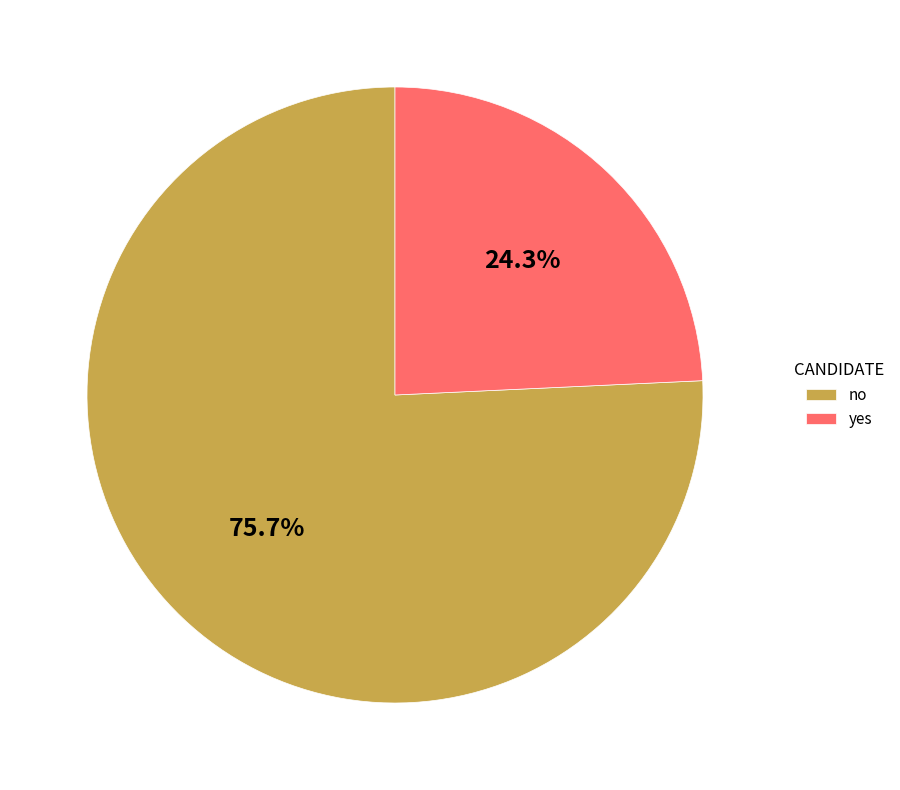

Between no and yes, which is larger?

no